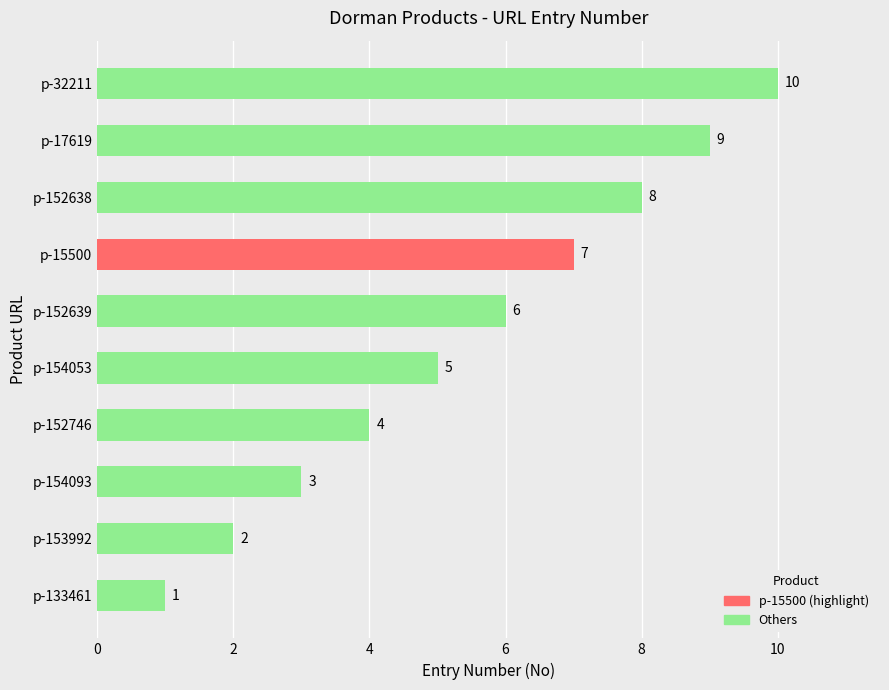

How many distinct data groups are displayed?

1